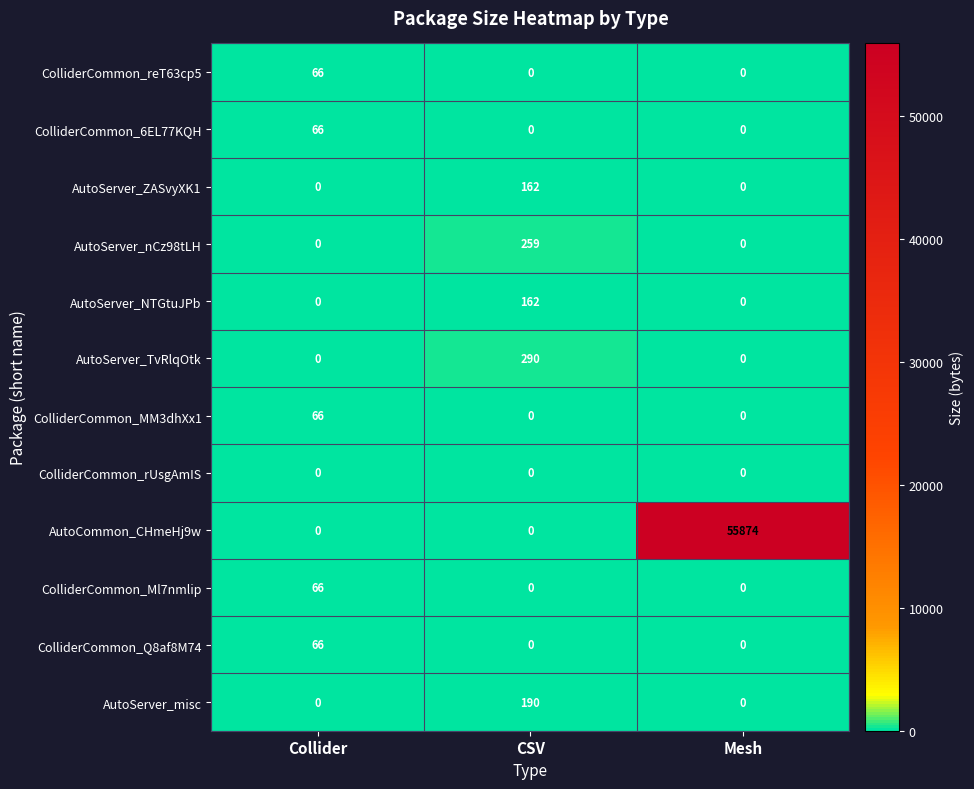

What is the total value across all series at Mesh?

55874